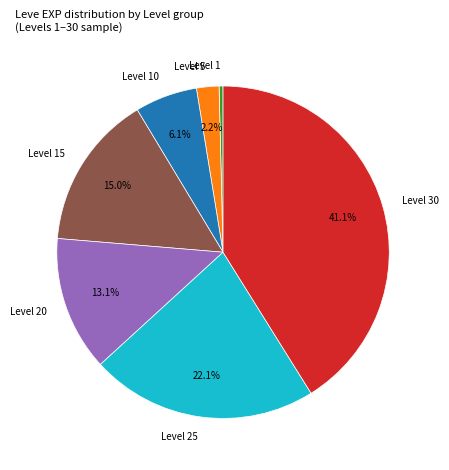

The Level 10 slice represents 1% of the pie. True or false?

False